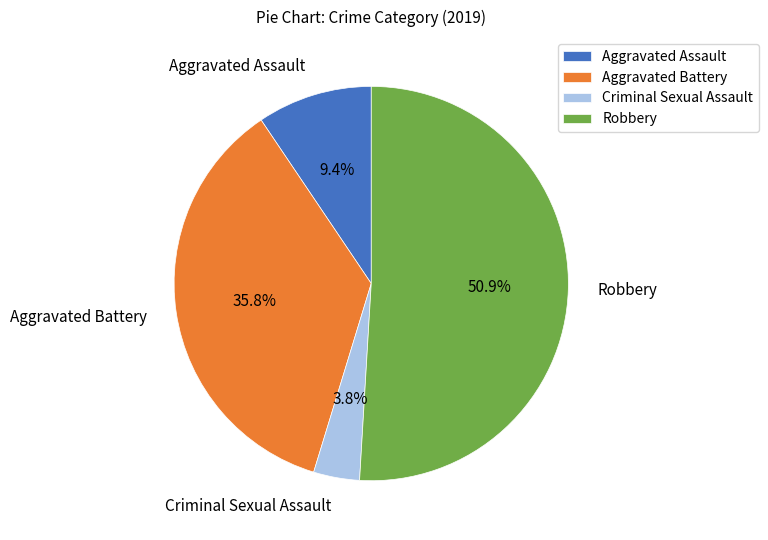

To the nearest percent, what is the average slice percentage?

25%